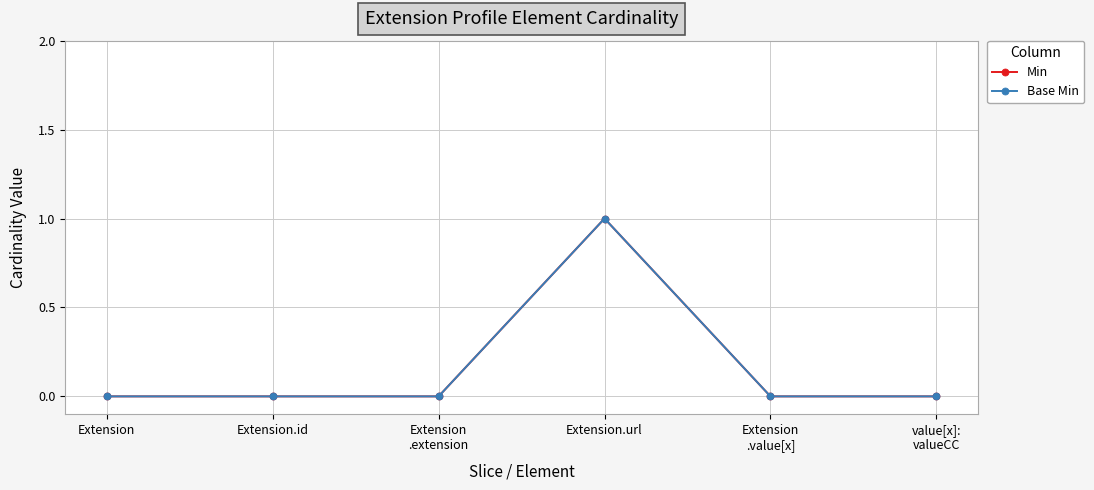

At Extension
.extension, list the series in order from smallest to largest.

Min, Base Min